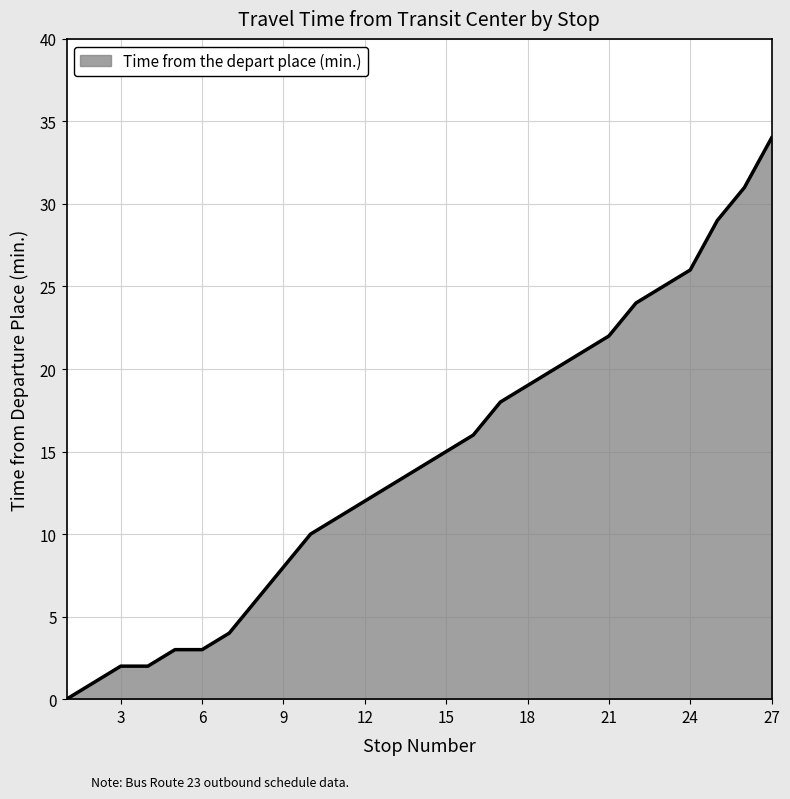

What is the difference between the maximum and minimum values?

34